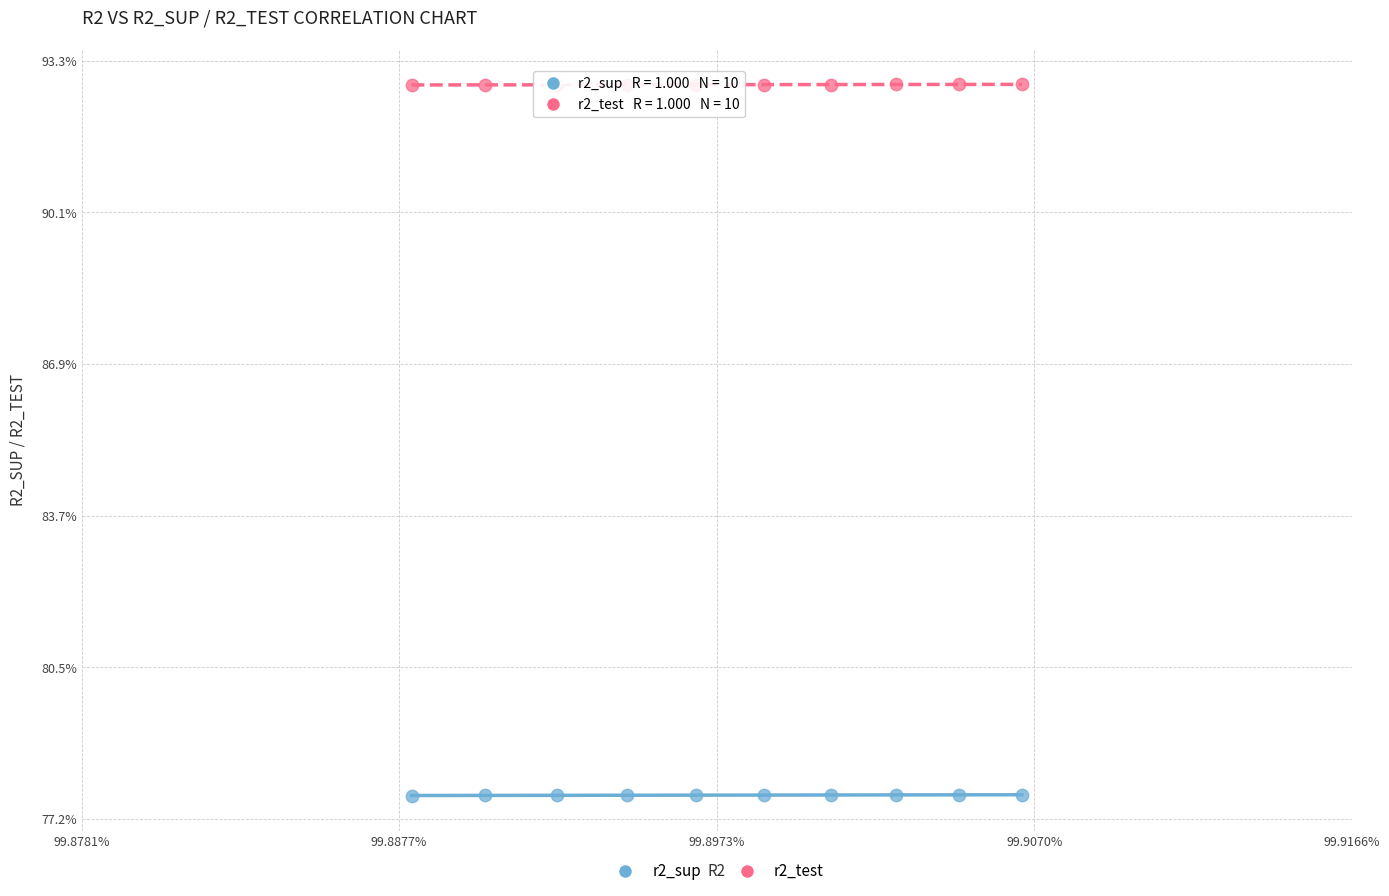

Which series contains the lowest Y value?

r2_sup